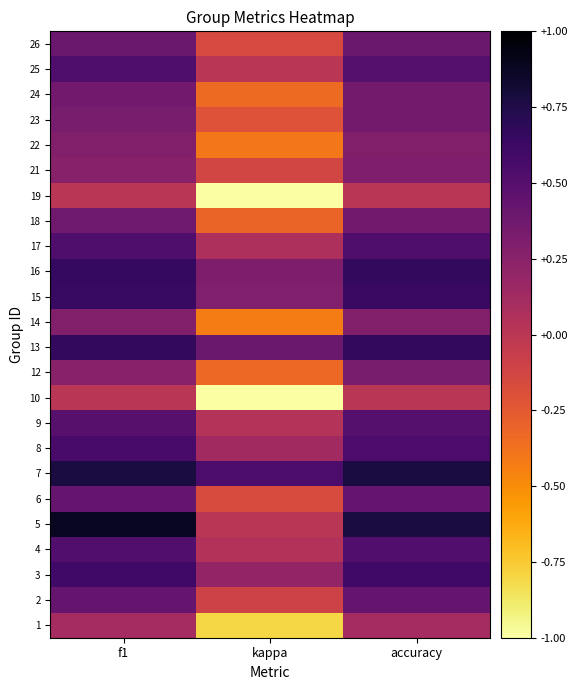

Count the number of data series in this chart.

24